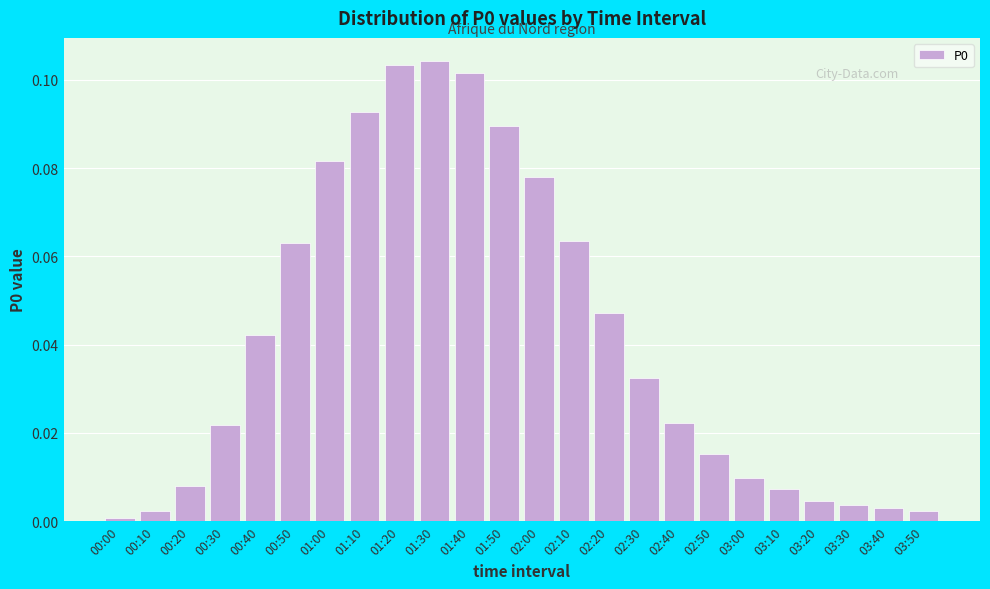

What is the sum of all values?

1.0